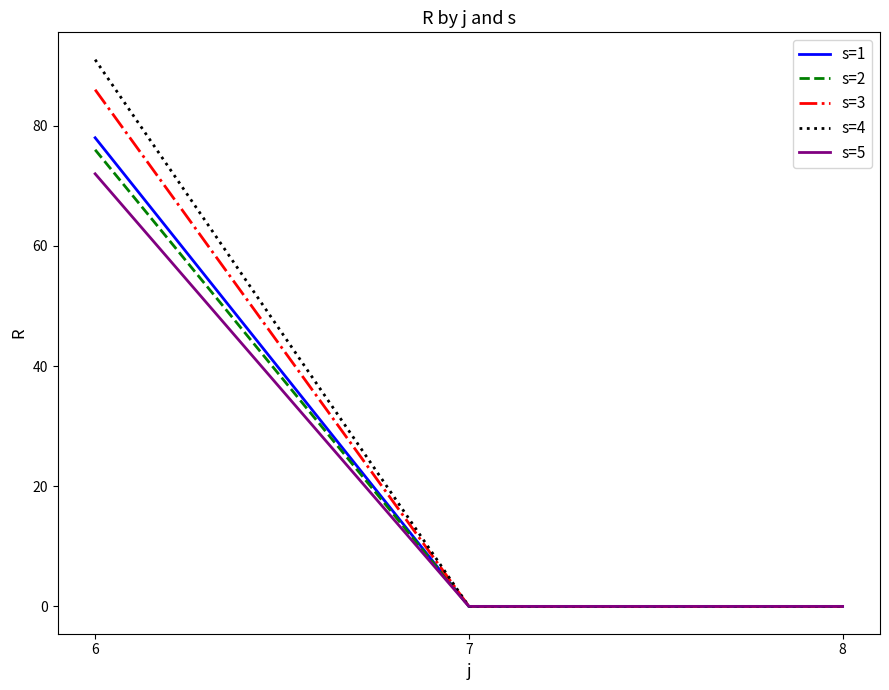

What is the difference between the s=1 values at 8 and 6?

78